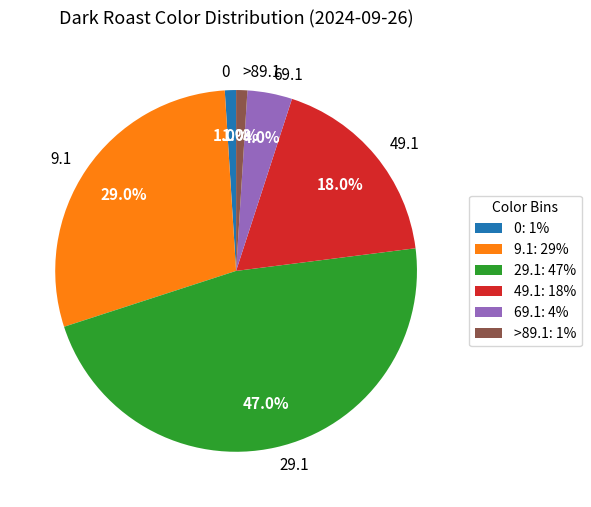

To the nearest percent, what portion does 49.1 represent?

18%